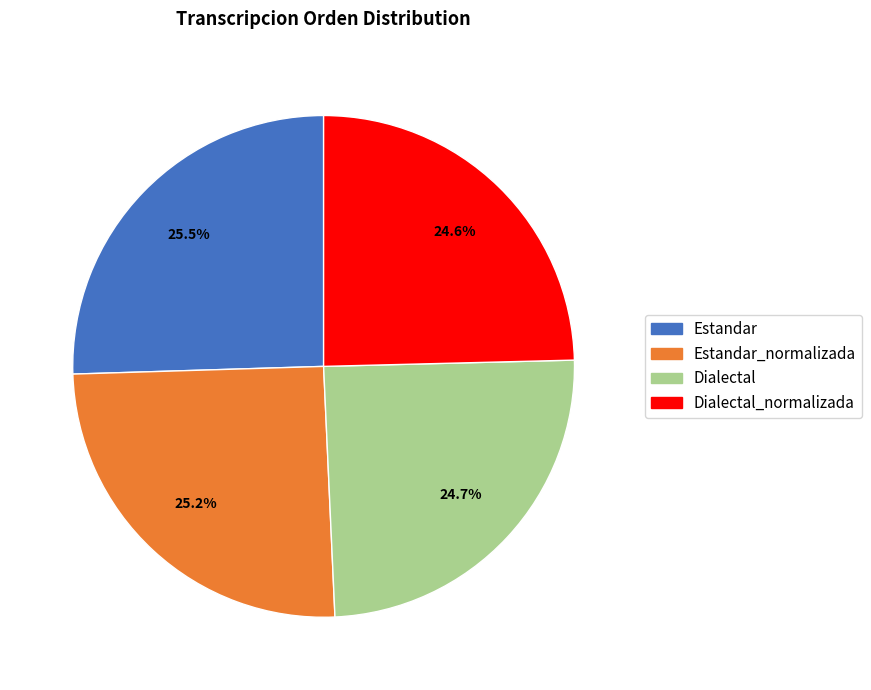

Does any single category account for the majority?

No